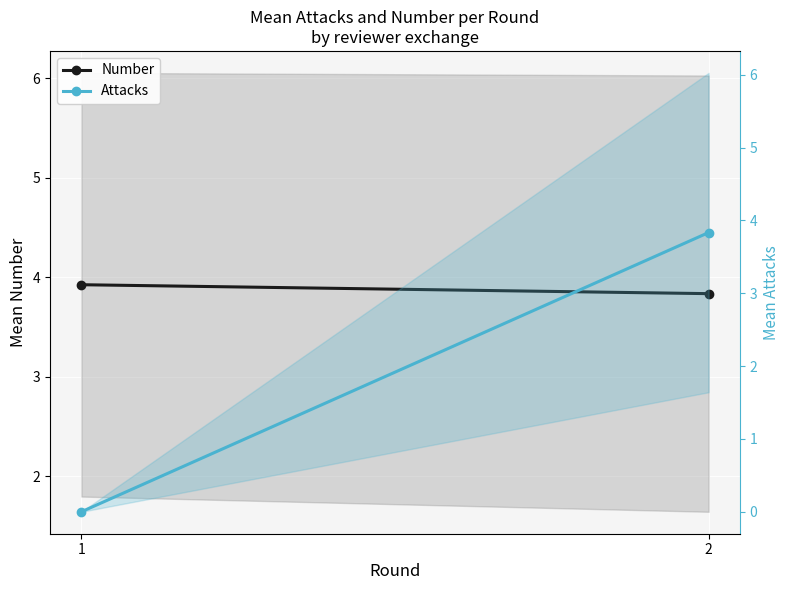

Between 1 and 2, which series saw the biggest shift?

Attacks